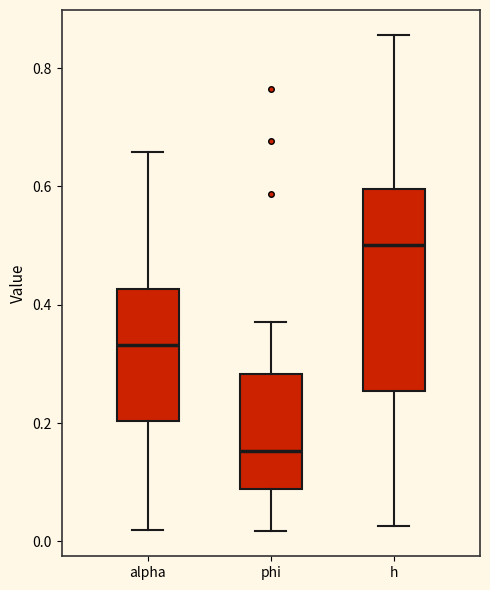

Which box is the tallest, from its lower edge to its upper edge?

h